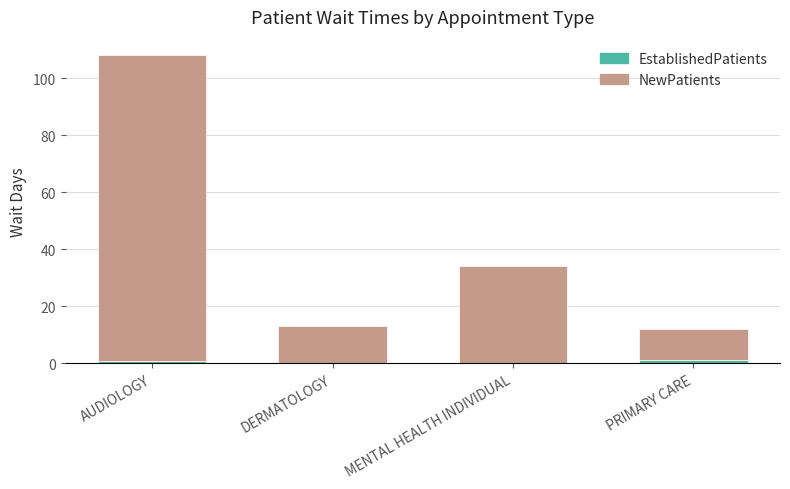

At which category is the sum across all series the highest?

AUDIOLOGY